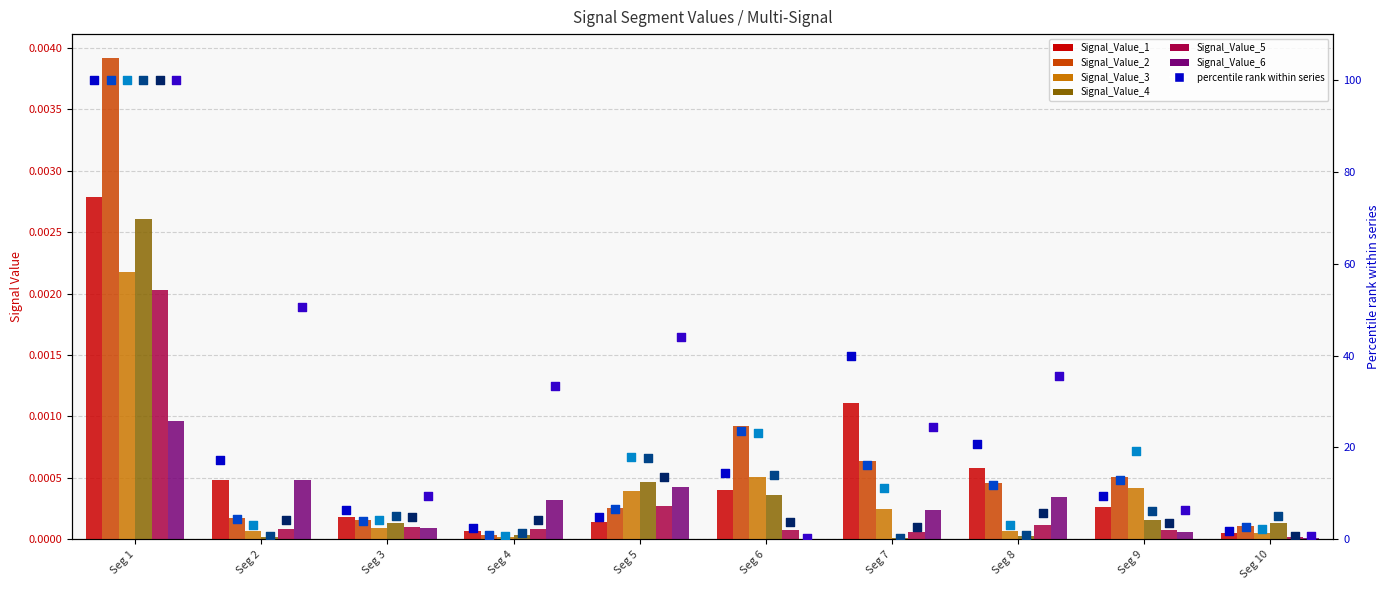

Which series contains the lowest Y value?

Signal_Value_6